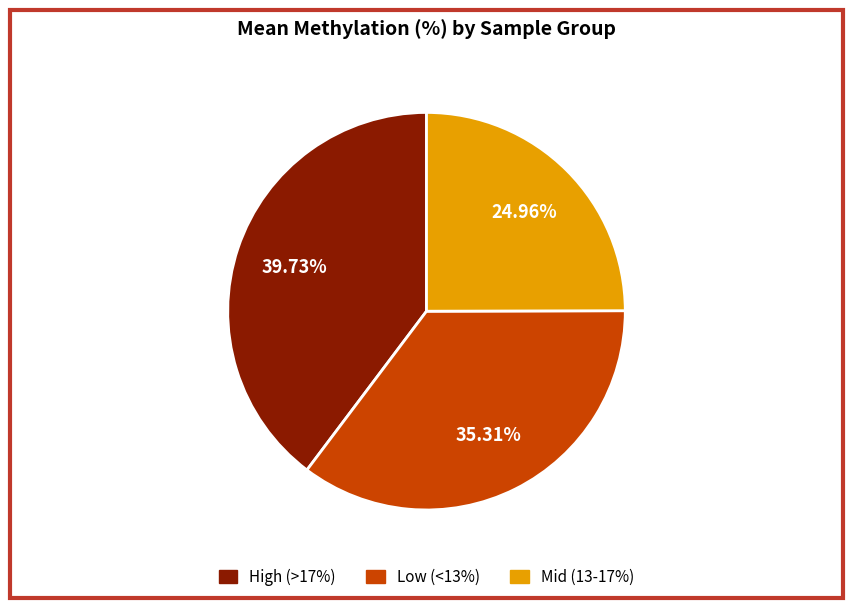

Does any single category account for the majority?

No